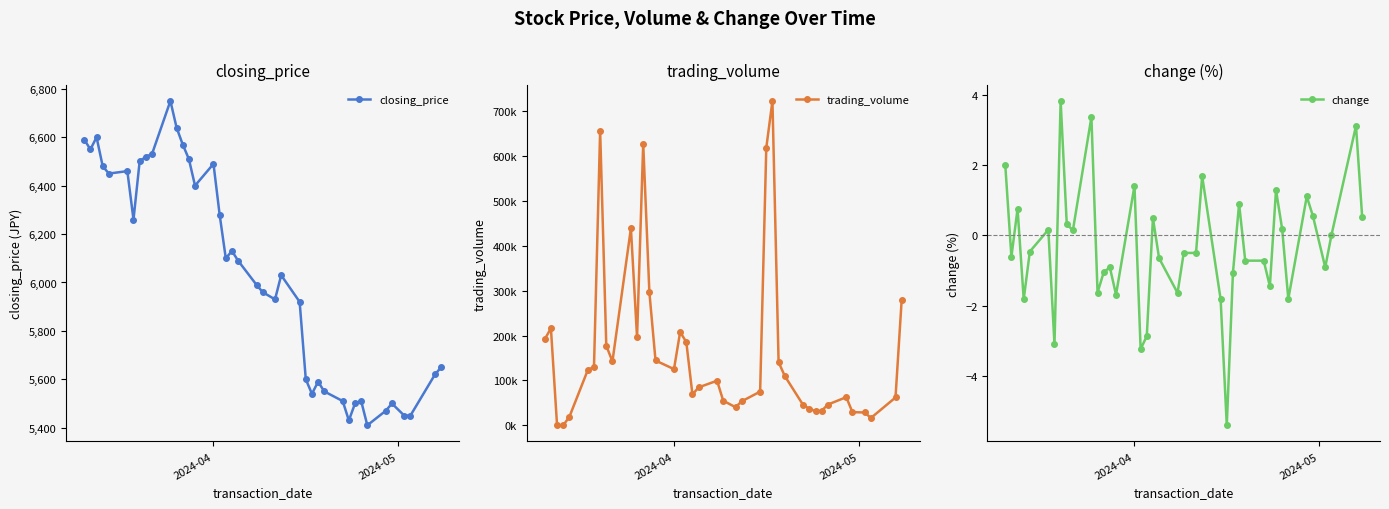

True or false: change has more than 1 interior local peaks.

True